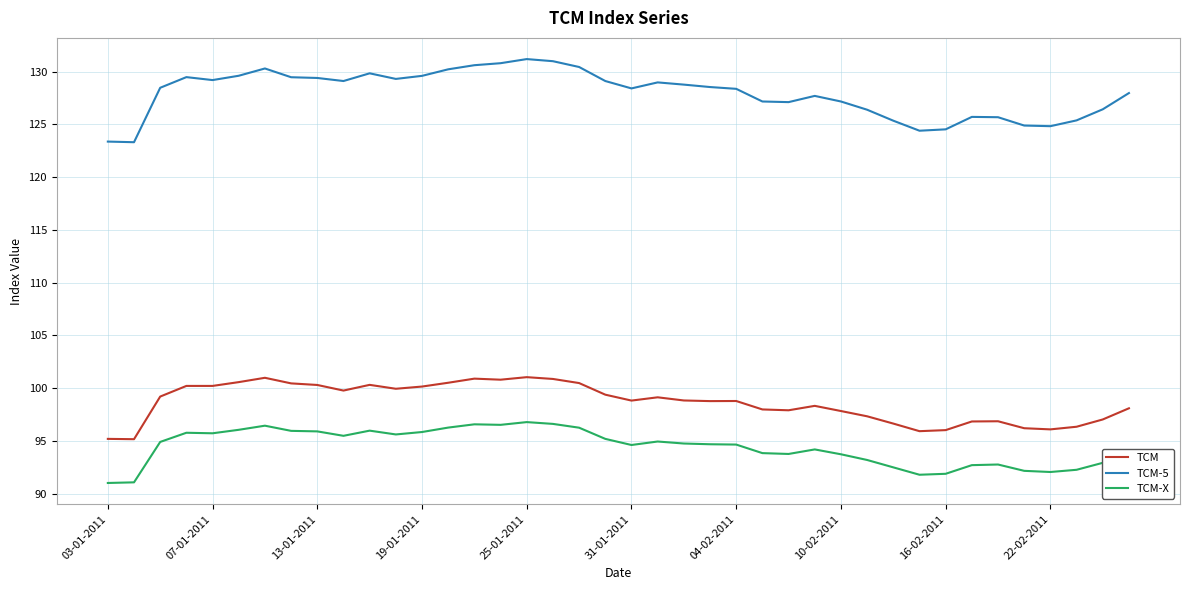

True or false: TCM-X and TCM cross at least once.

False